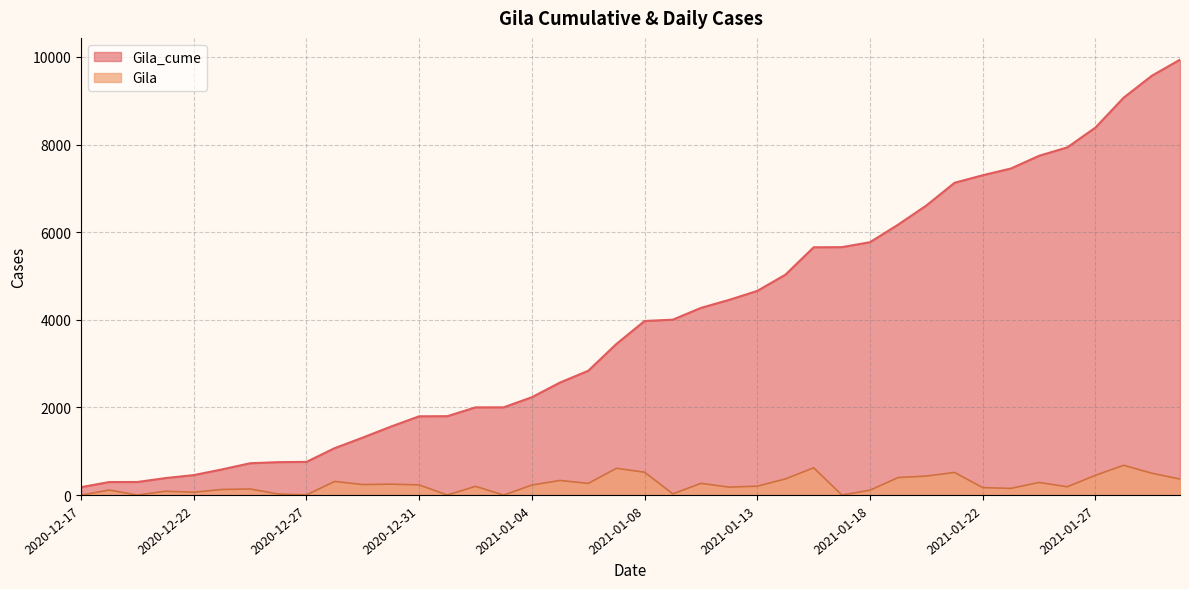

Is it true that Gila_cume equals 2003 at 2021-01-02?

True